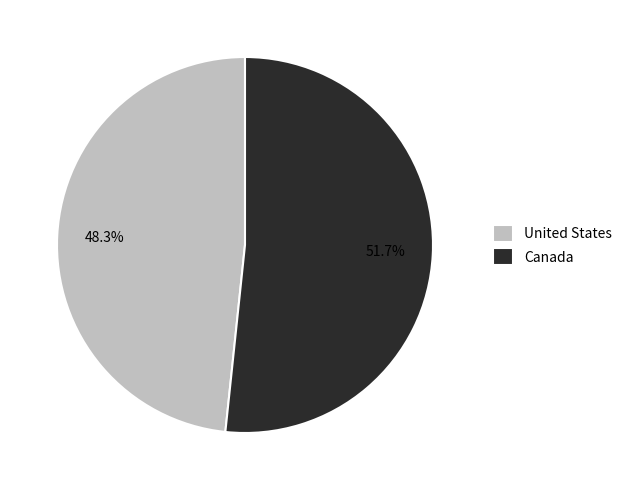

Which slice is the smallest?

United States